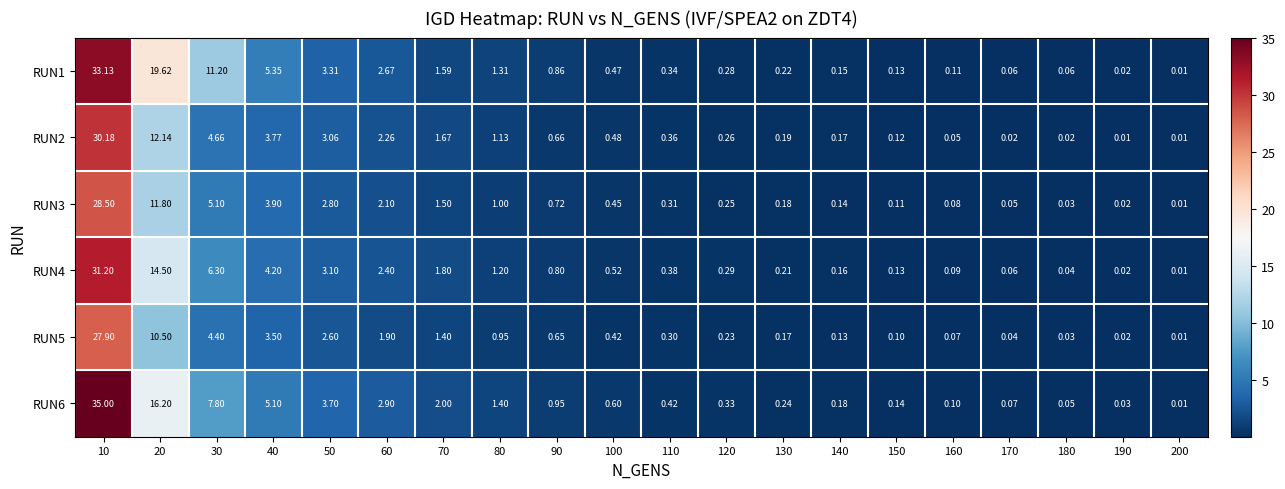

What is the spread (max minus min) of values at 70?

0.6